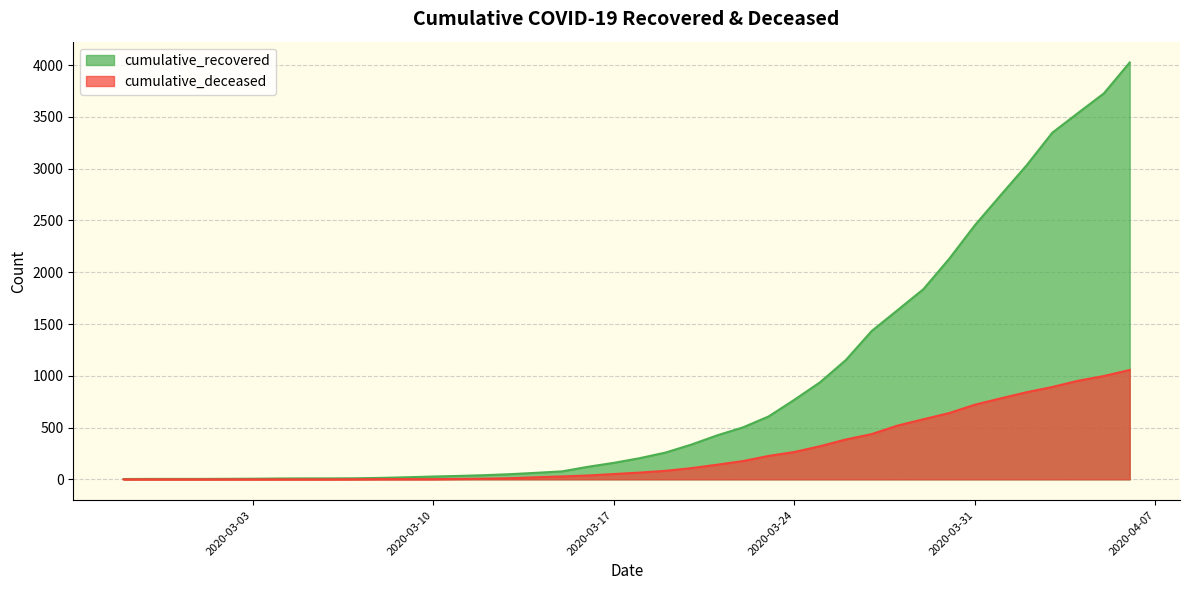

Reading right to left, list all the values displayed in this chart.

cumulative_recovered: 4026	3728	3539	3348	3032	2745	2455	2129	1836	1634	1433	1153	938	768	607	501	424	335	258	204	159	121	77	63	50	40	33	27	20	14	10	9	9	8	6	5	4	4	4	3
cumulative_deceased: 1056	998	952	892	841	782	721	640	580	519	437	385	320	264	226	176	141	108	82	65	51	37	28	20	11	6	4	2	2	2	1	0	0	0	0	0	0	0	0	0